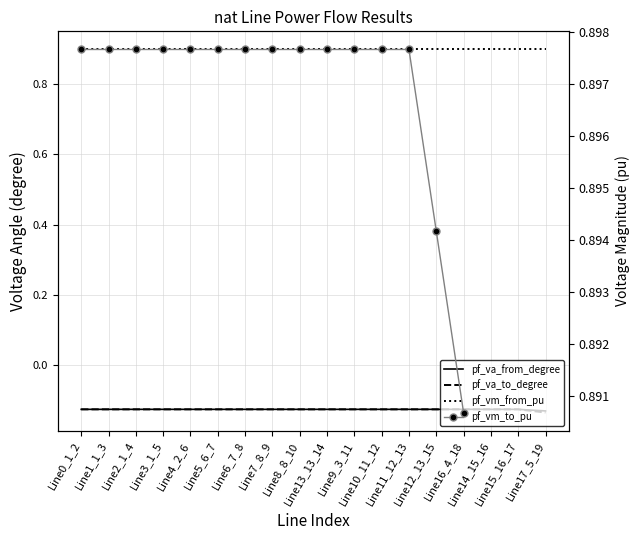

At how many categories does at least one series exceed 0?

18